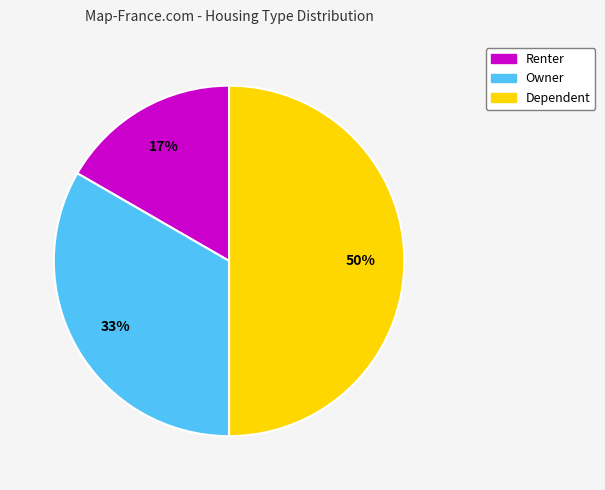

Combined, do Owner and Dependent account for over 50%?

Yes